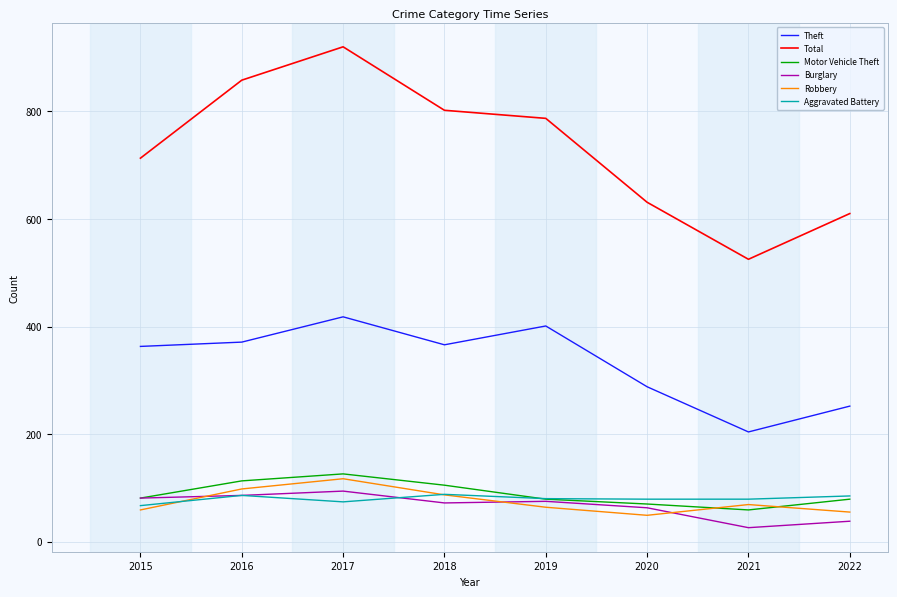

Which series has the largest total across all categories?

Total